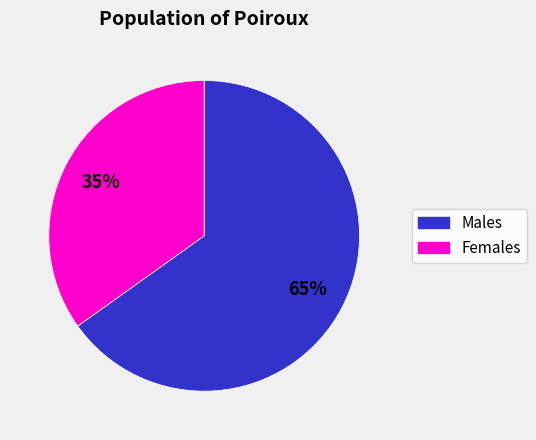

Count the number of slices in the pie.

2